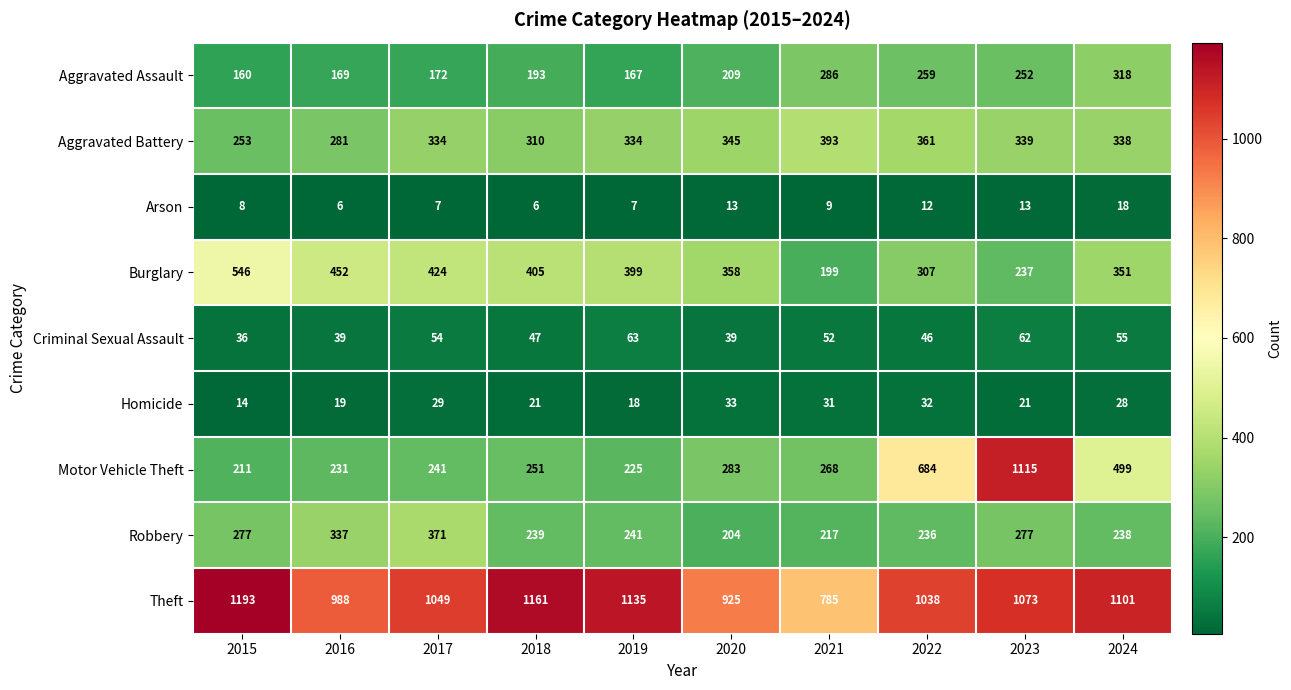

What is the maximum value shown in the chart?

1193